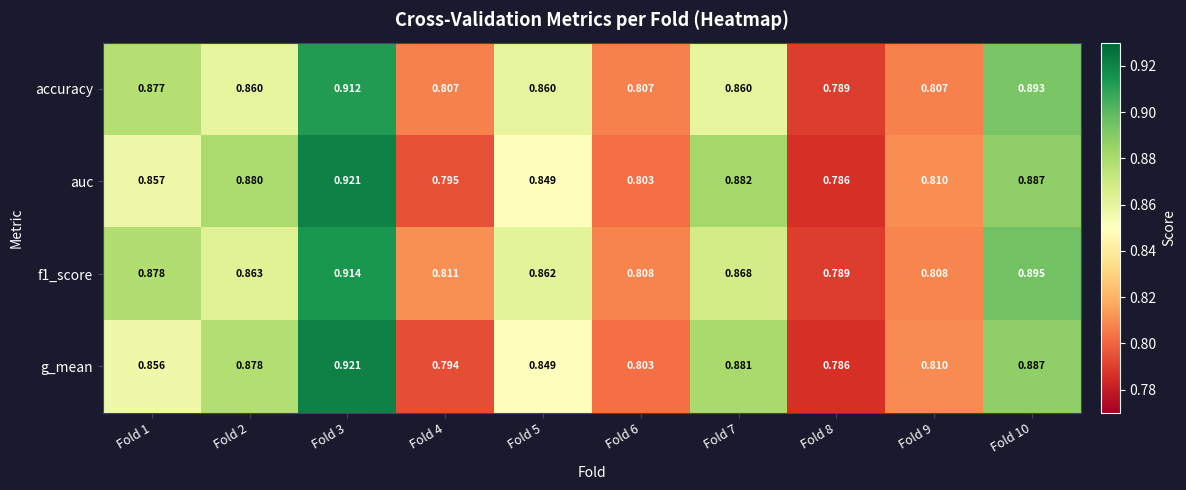

Is the value of g_mean at Fold 6 greater than the value of auc at Fold 3?

No